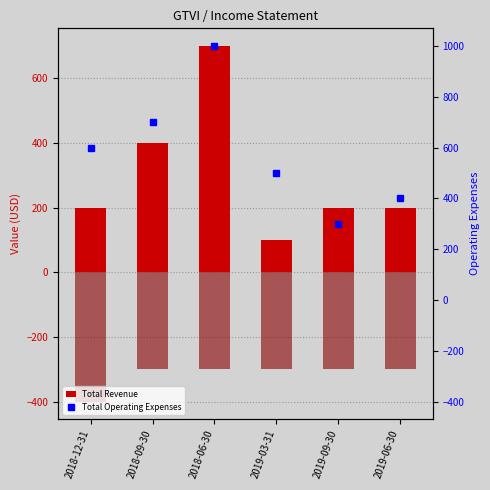

Reading left to right, extract all data points from this chart.

Total Revenue: 200	400	700	100	200	200
Net Income: -400	-300	-300	-300	-300	-300
Total Operating Expenses: 600	700	1000	500	300	400